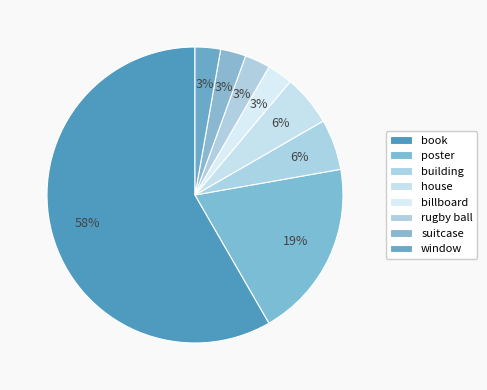

What is the largest slice in the pie chart?

book